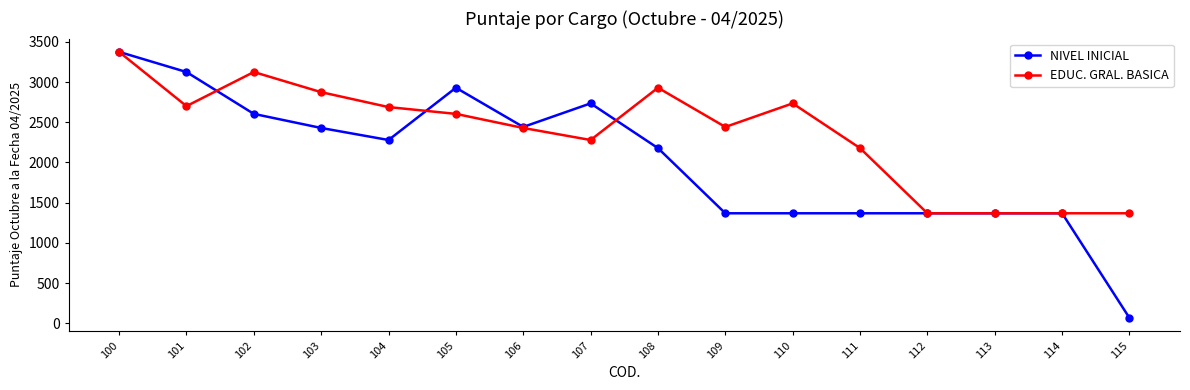

At how many categories does at least one series exceed 1170?

16